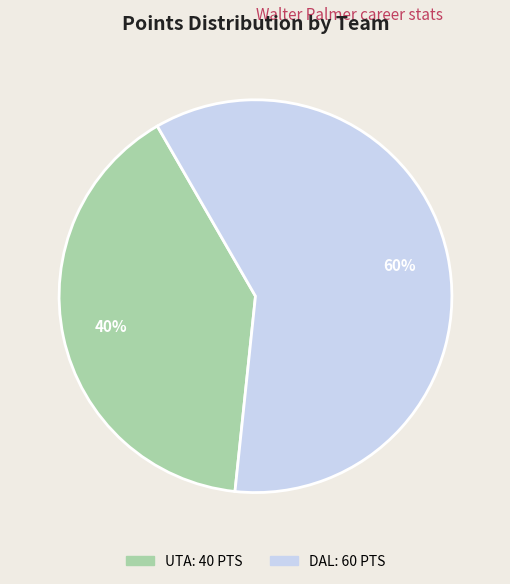

True or false: UTA accounts for 52% of the total.

False